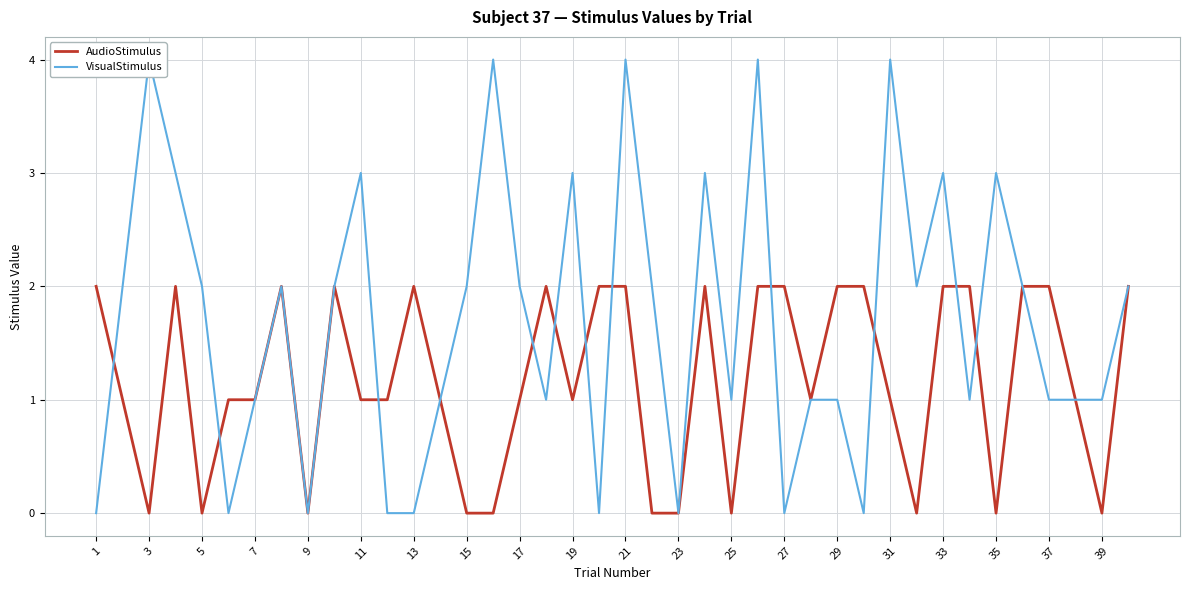

How many times do VisualStimulus and AudioStimulus cross each other?

11